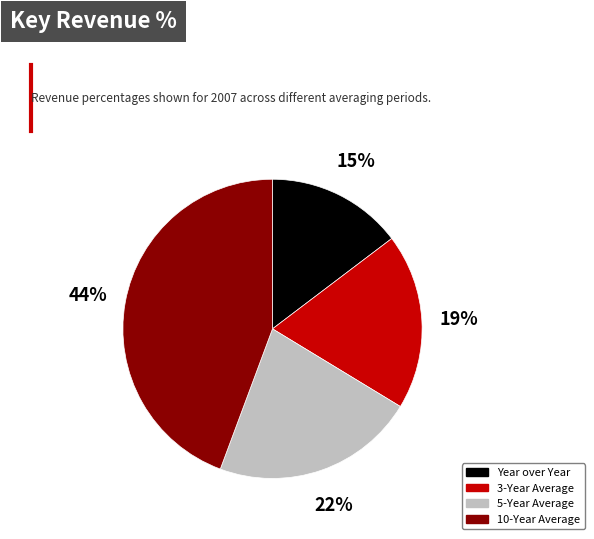

To the nearest percent, what portion does 3-Year Average represent?

19%